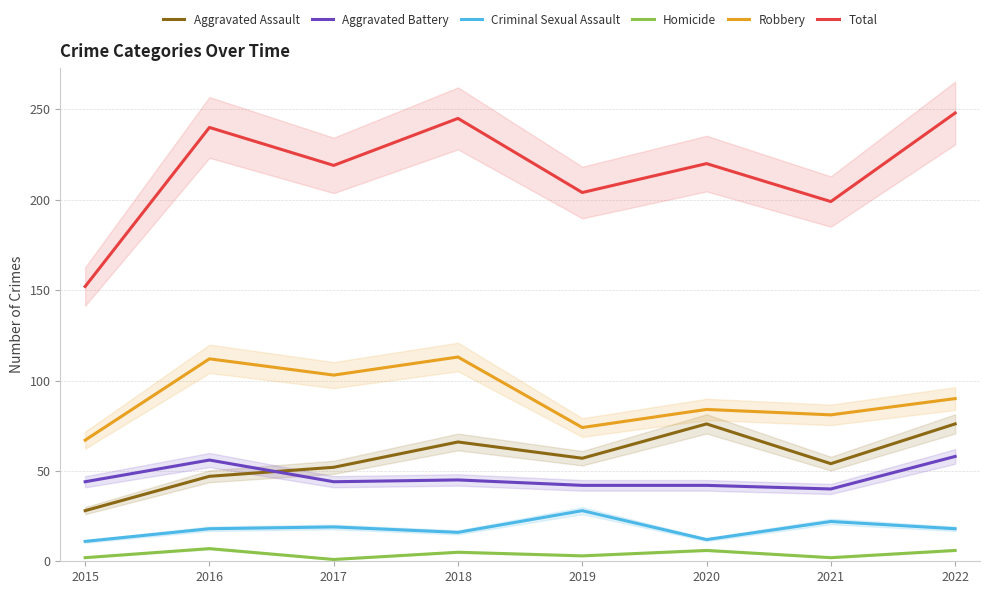

Is it true that Criminal Sexual Assault equals 34 at 2017?

False